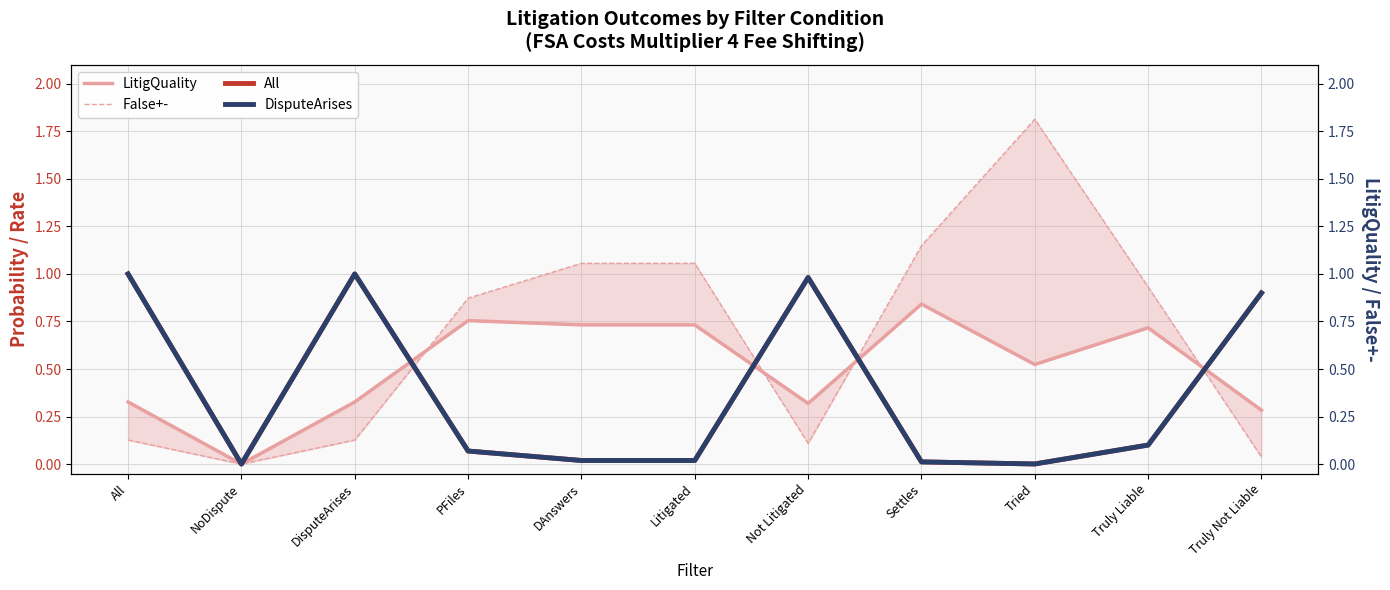

Is the value of LitigQuality at NoDispute greater than the value of All at PFiles?

No